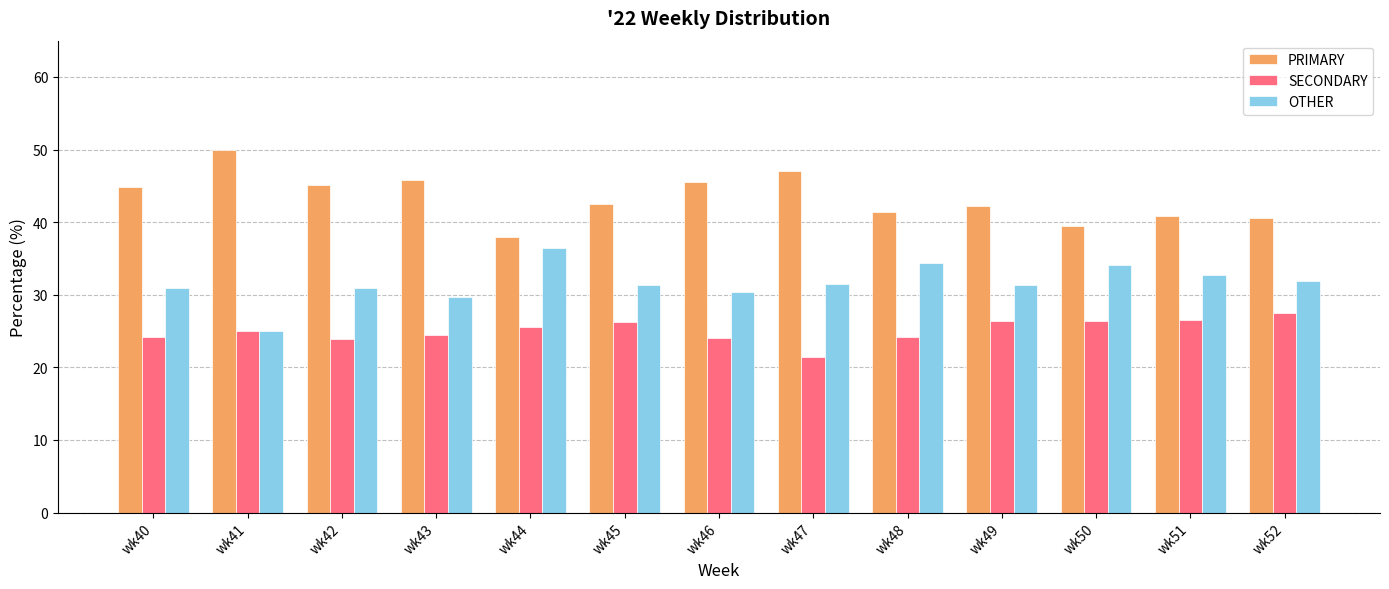

Is it true that PRIMARY equals 41.4 at wk48?

True